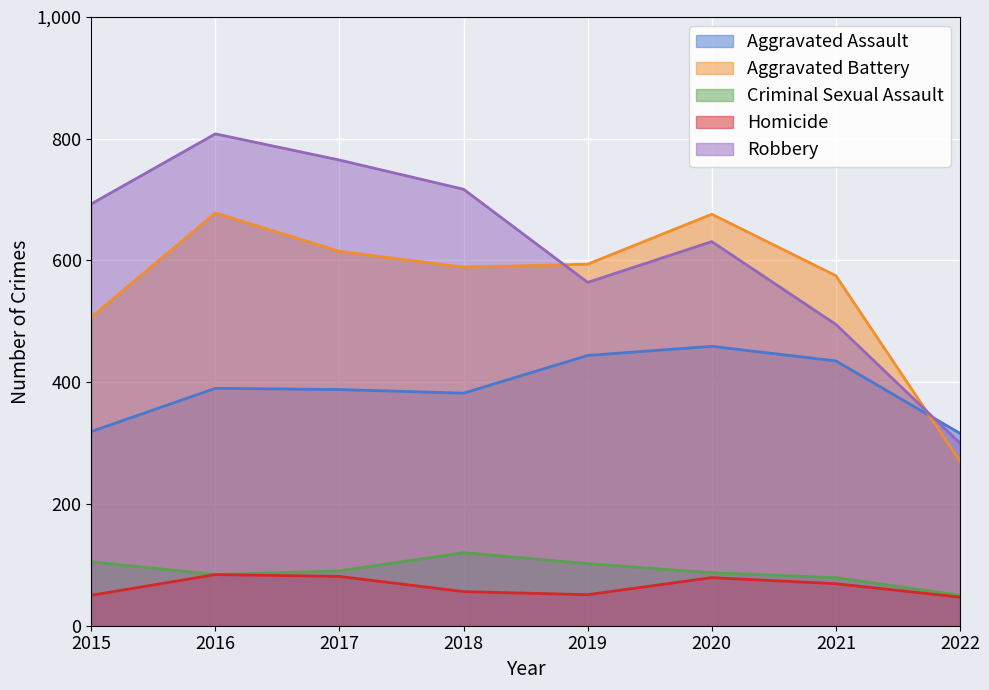

How many values in the Robbery series exceed 693?

3